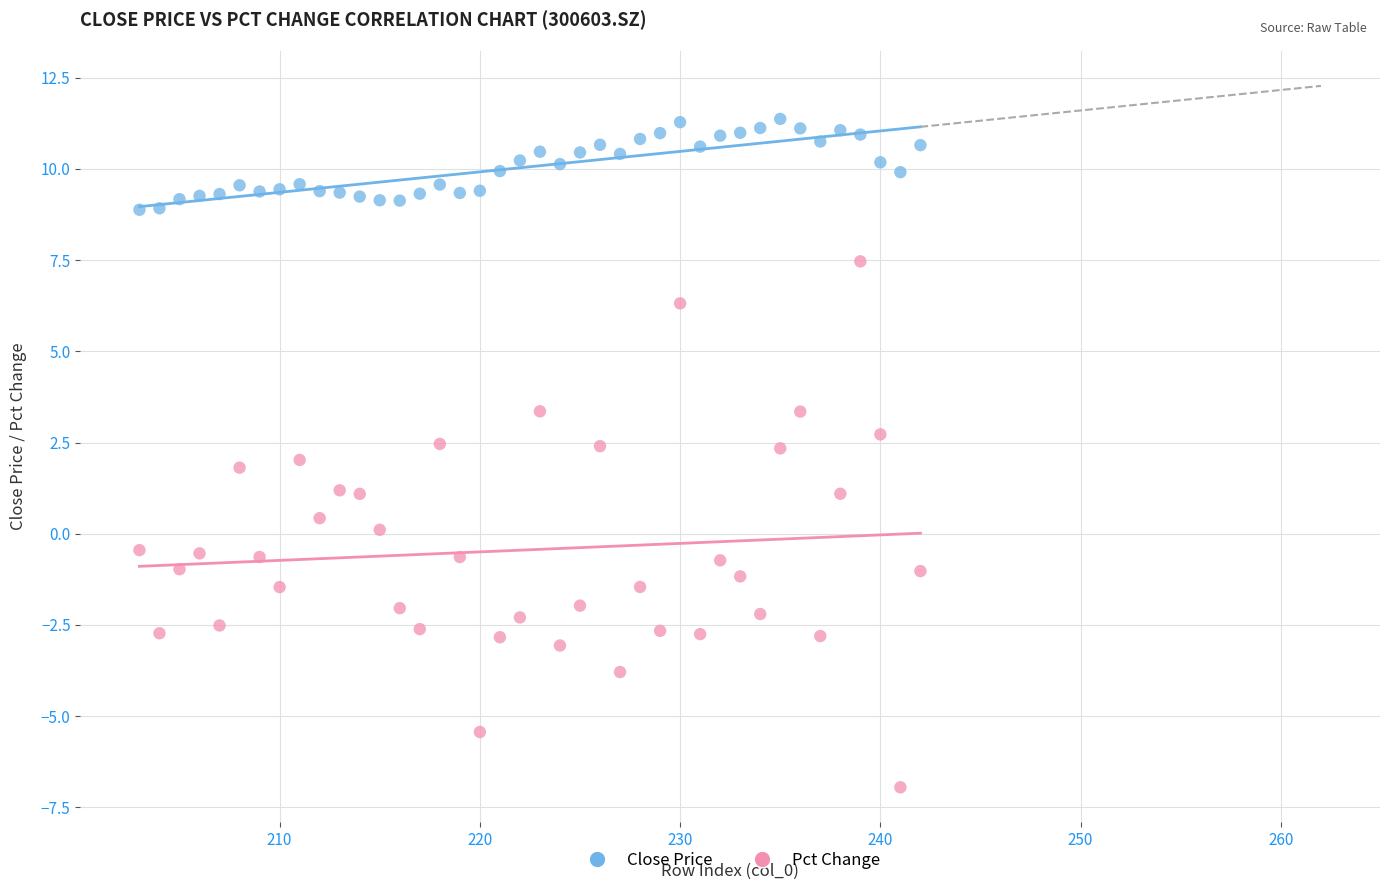

What are all the series names shown in the legend?

Close Price, Pct Change